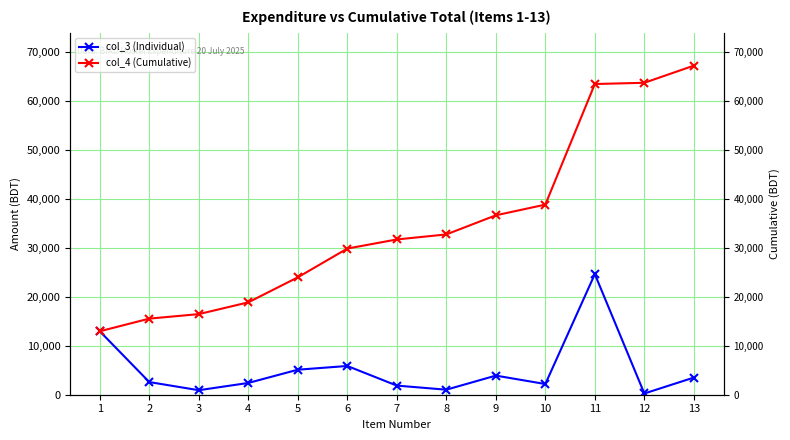

What is the average value of the col_3 (Individual) series?

5163